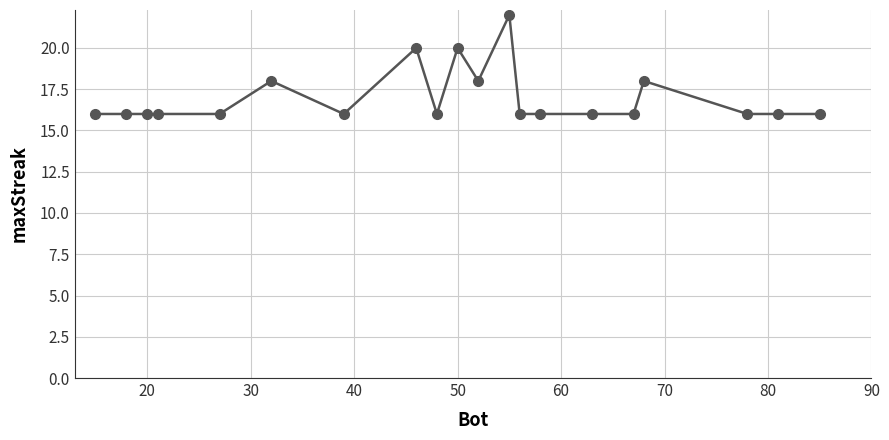

What is the average value?

17